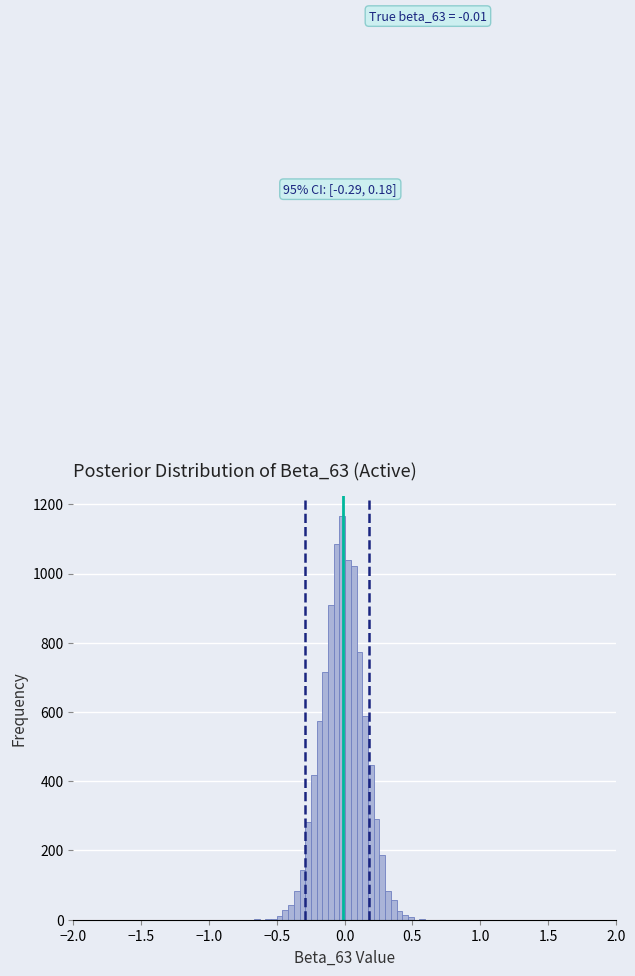

Read against the x-axis, roughly where is the centre of the tallest bar?

0.00